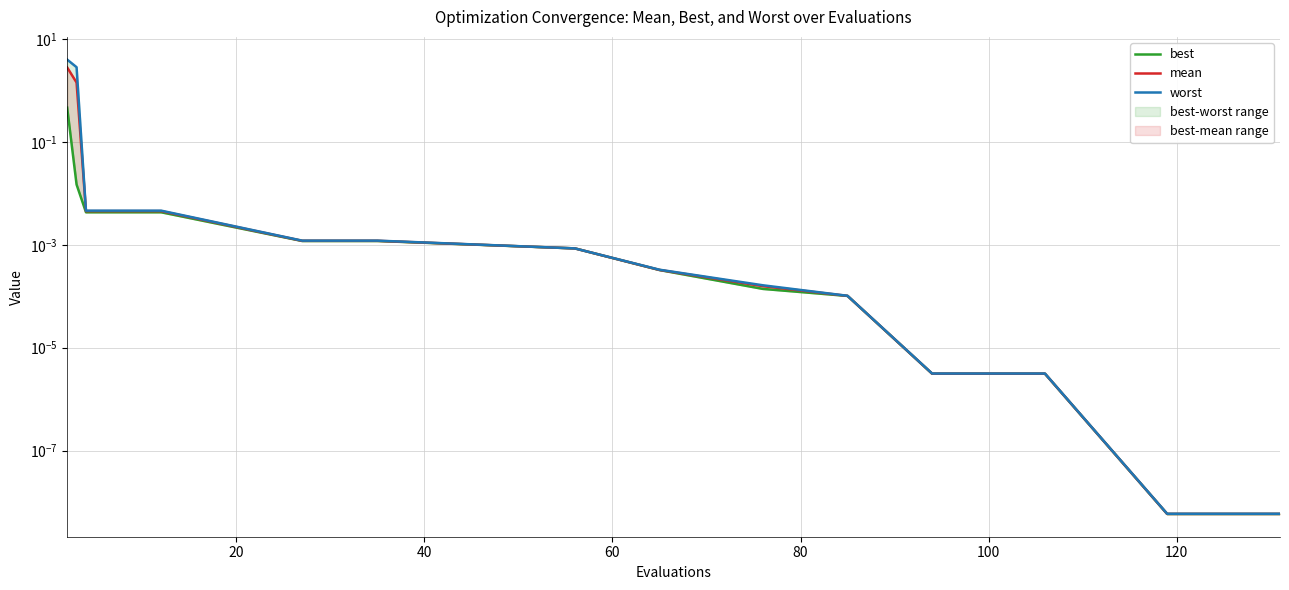

True or false: mean and best intersect in this chart.

False